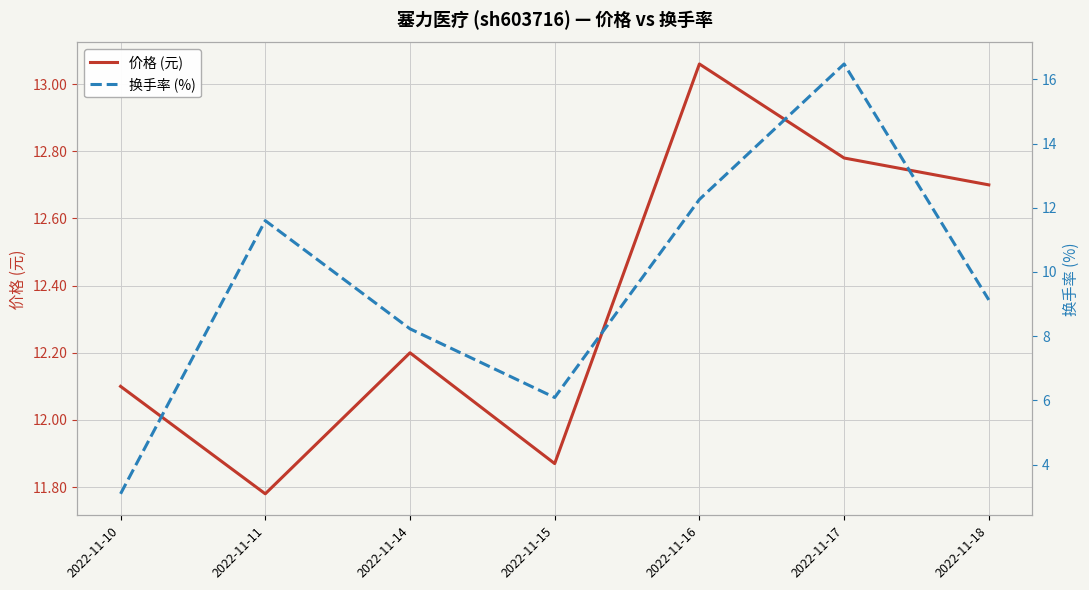

Reading left to right, what are all the values shown in this chart?

价格 (元): 2022-11-10=12.1	2022-11-11=11.8	2022-11-14=12.2	2022-11-15=11.9	2022-11-16=13.1	2022-11-17=12.8	2022-11-18=12.7
换手率 (%): 2022-11-10=3.1	2022-11-11=11.6	2022-11-14=8.2	2022-11-15=6.1	2022-11-16=12.3	2022-11-17=16.5	2022-11-18=9.1